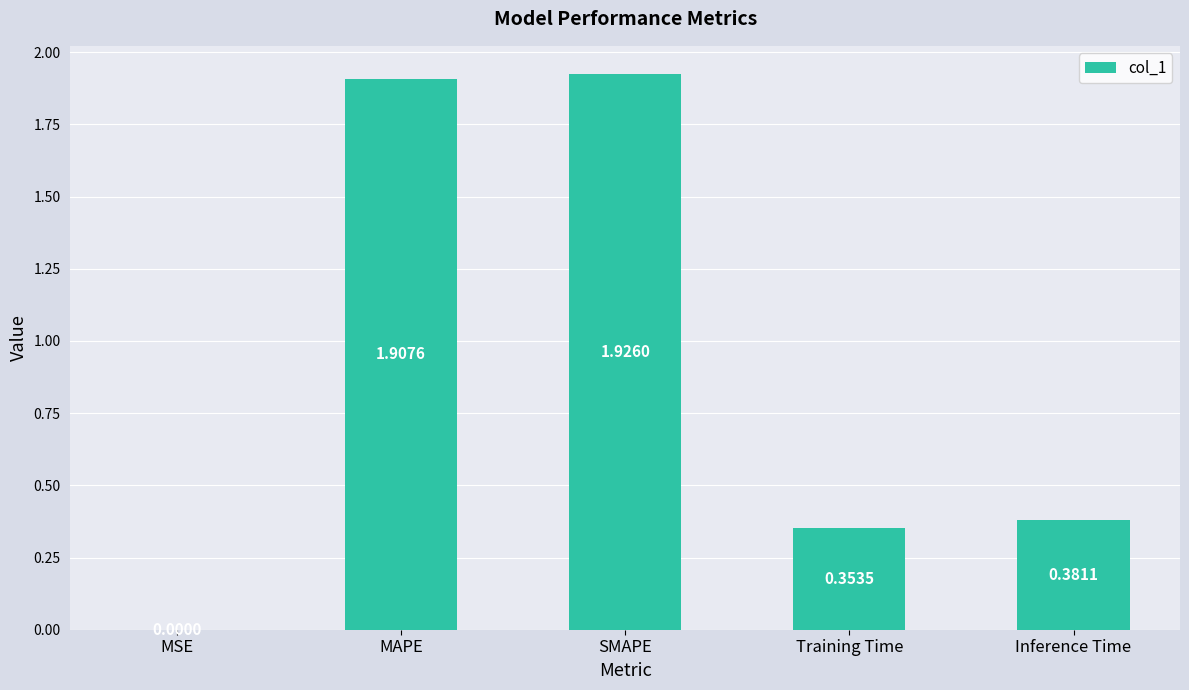

Which has a higher value, MAPE or Training Time?

MAPE